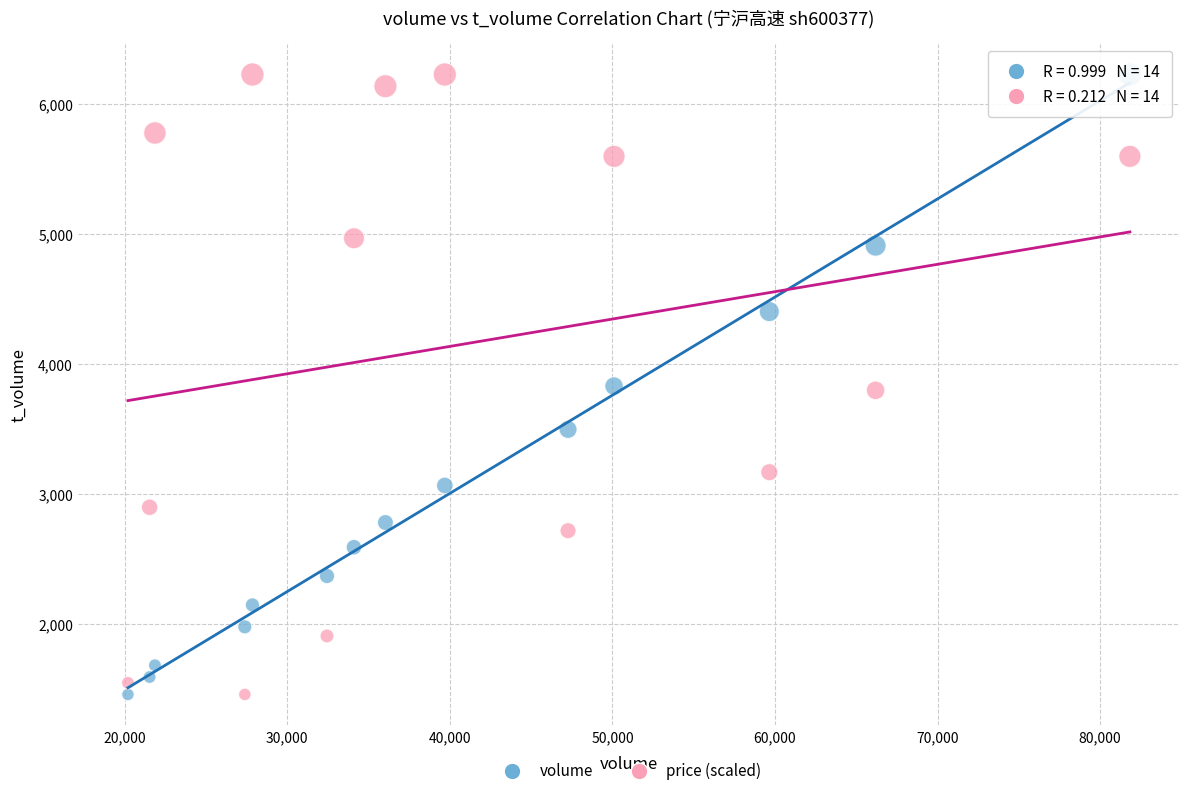

What is the X range (max minus min) for the scatter plot?

61630.0